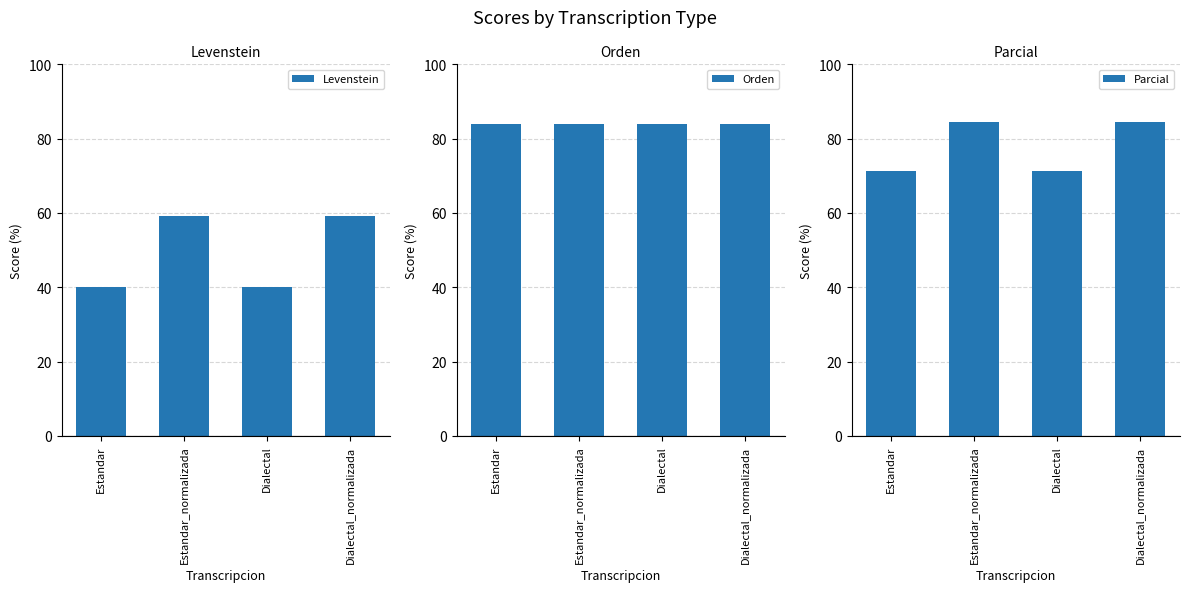

What is the sum of all Levenstein values?

198.2